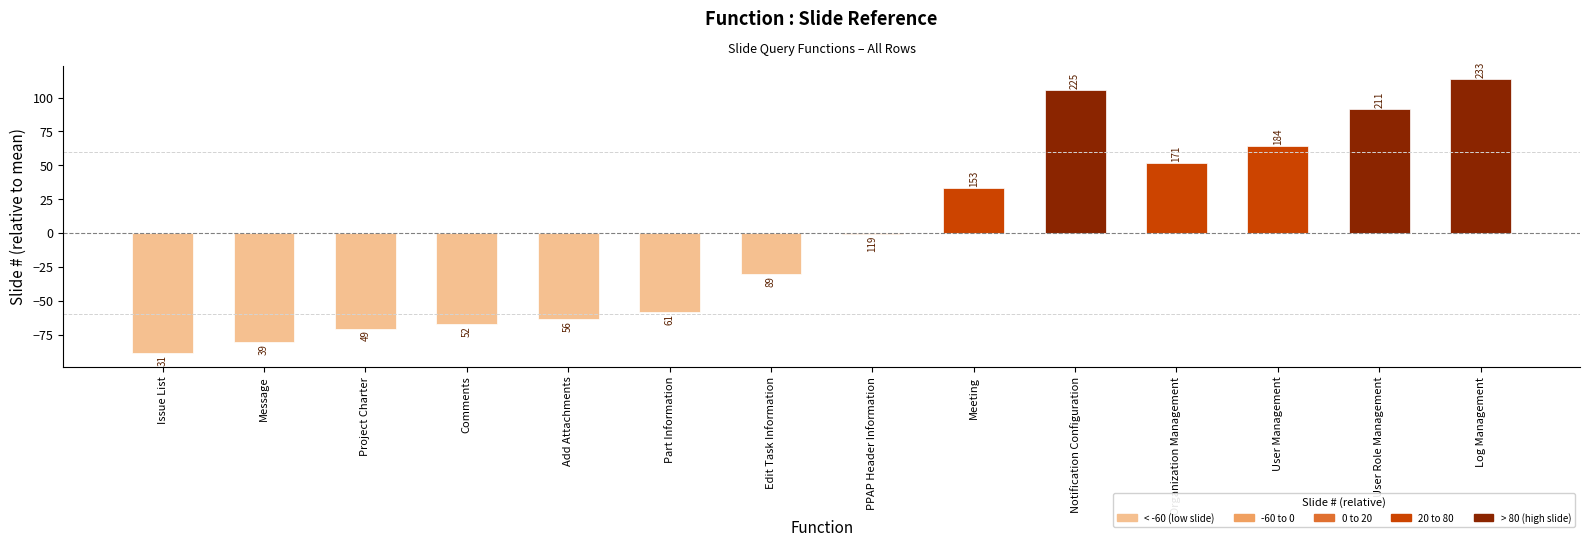

List the labels in order of value, smallest first.

Issue List, Message, Project Charter, Comments, Add Attachments, Part Information, Edit Task Information, PPAP Header Information, Meeting, Organization Management, User Management, User Role Management, Notification Configuration, Log Management